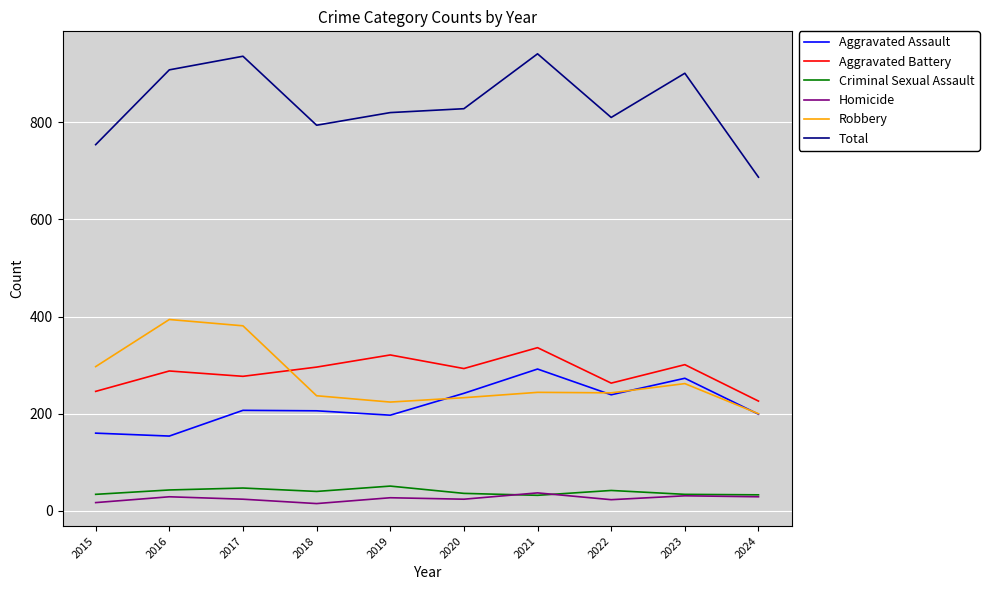

What is the difference between the highest and lowest values at 2020?

804